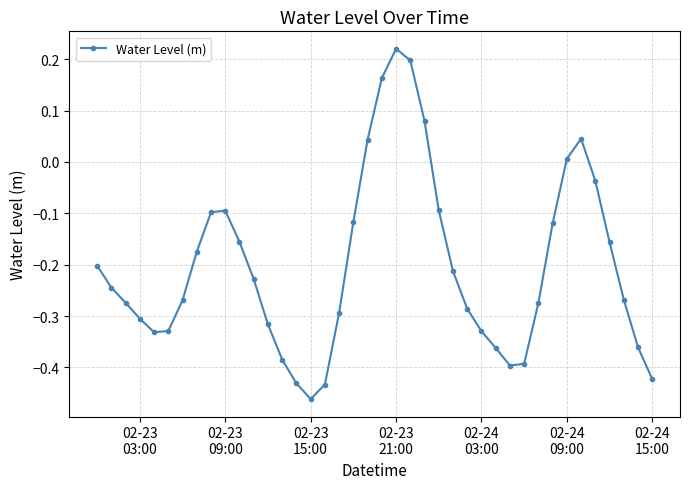

How many points are lower than both their immediate neighbors (excluding endpoints)?

3